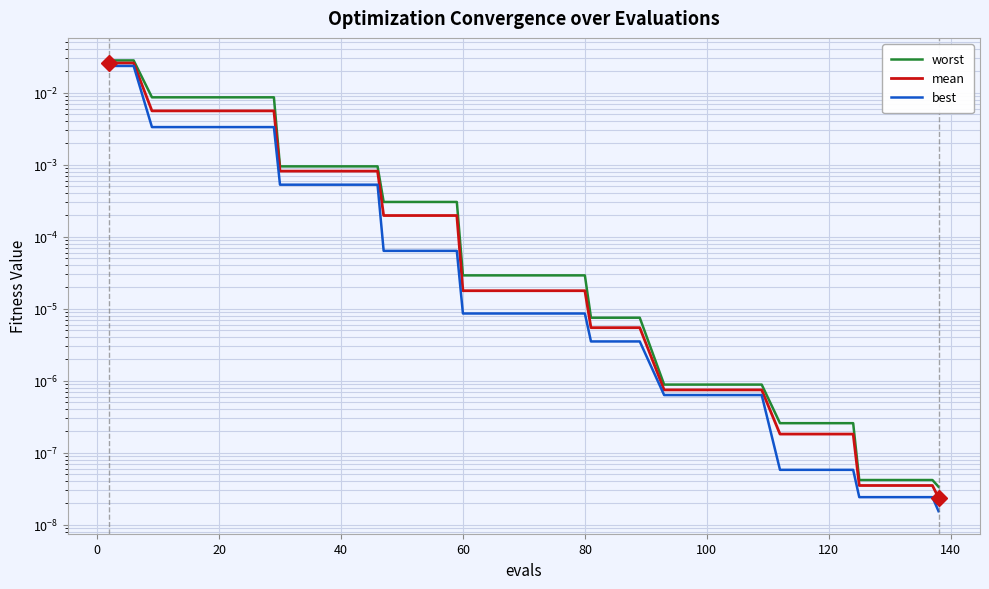

How many distinct data groups are displayed?

3